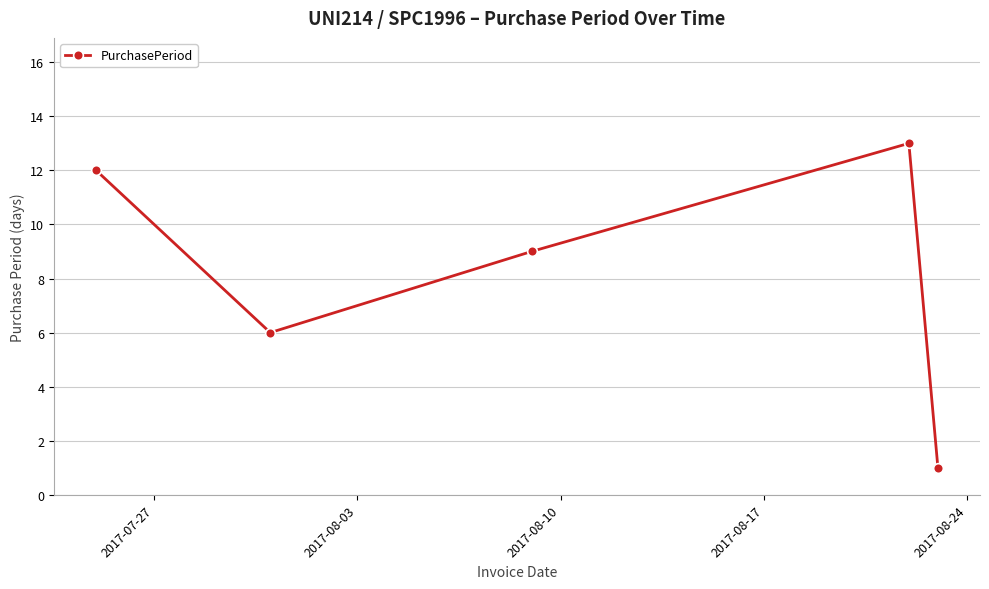

What is the greatest value displayed?

13